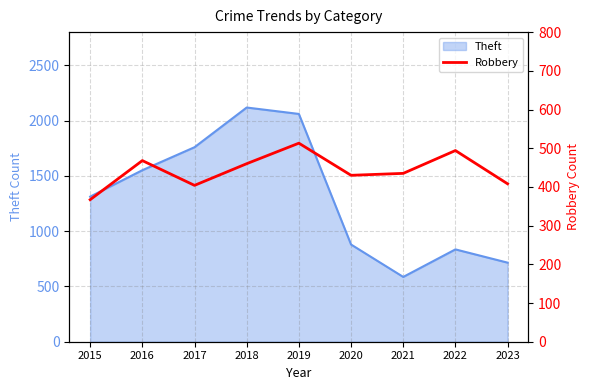

Where is Theft nearest to the value 1352?

2015